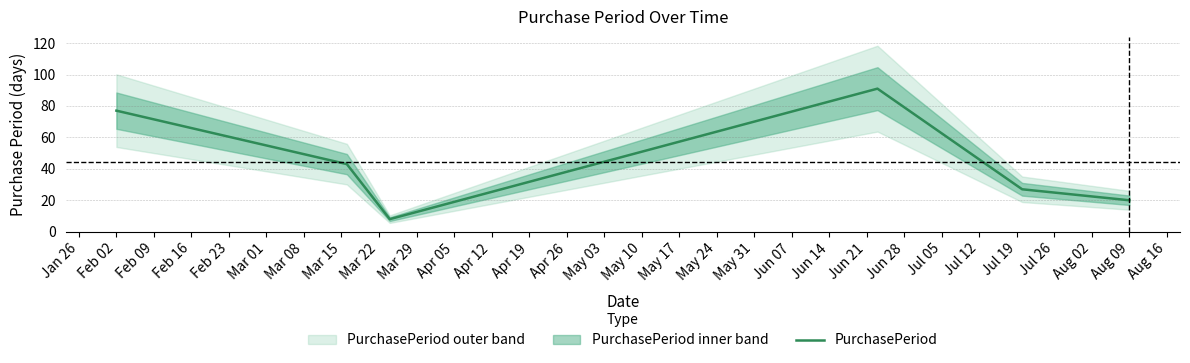

What is the maximum value for PurchasePeriod?

91